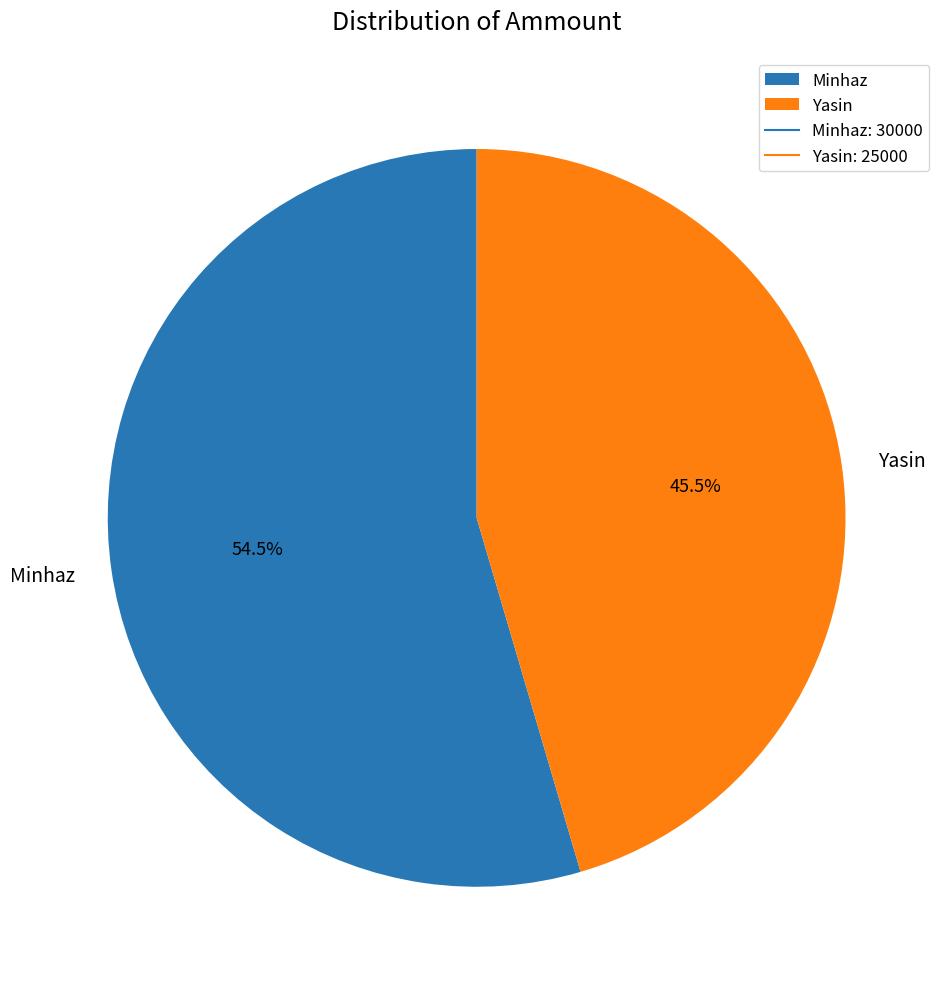

Which has a higher value, Minhaz or Yasin?

Minhaz